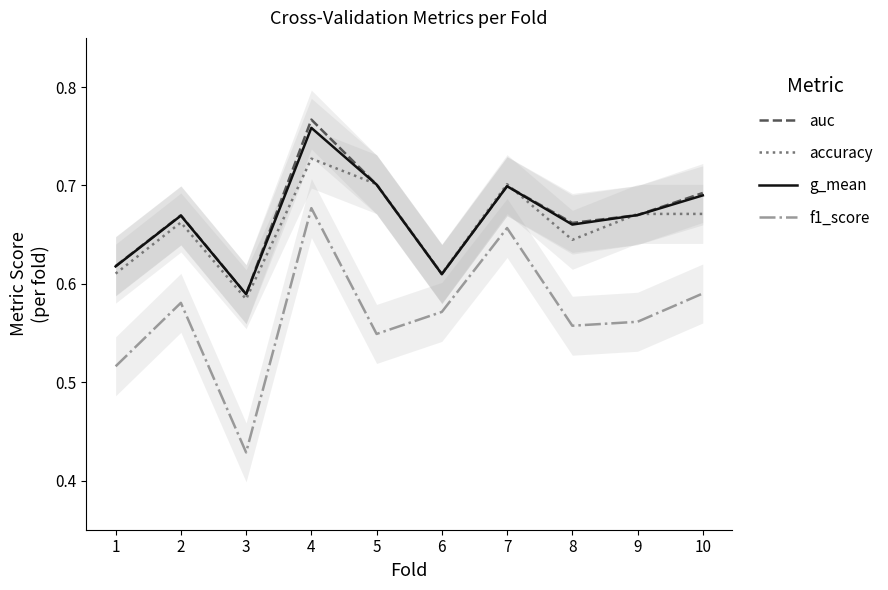

True or false: accuracy has more than 0 points higher than both neighbors.

True